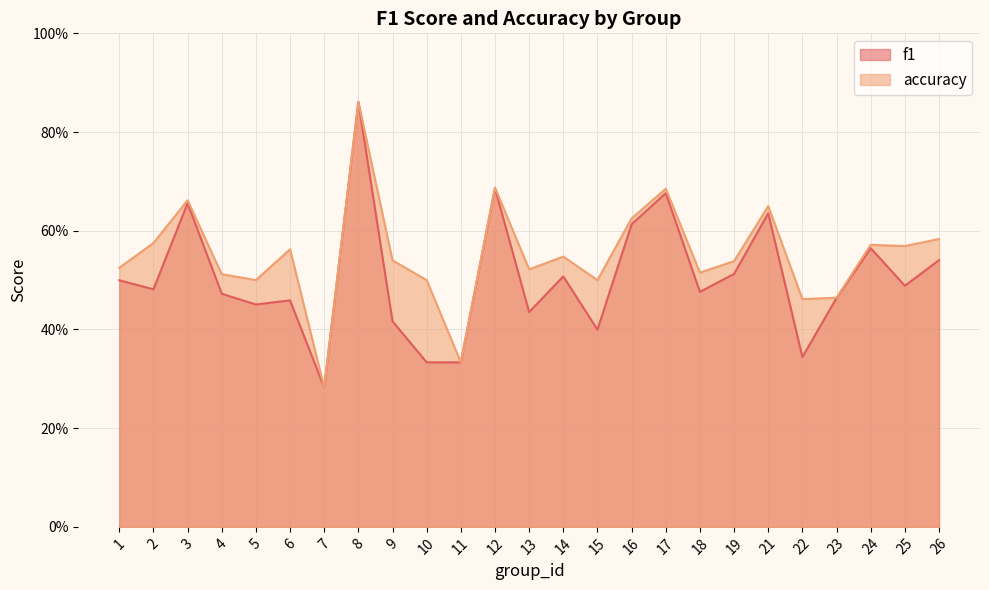

Where is f1 nearest to the value 0?

7